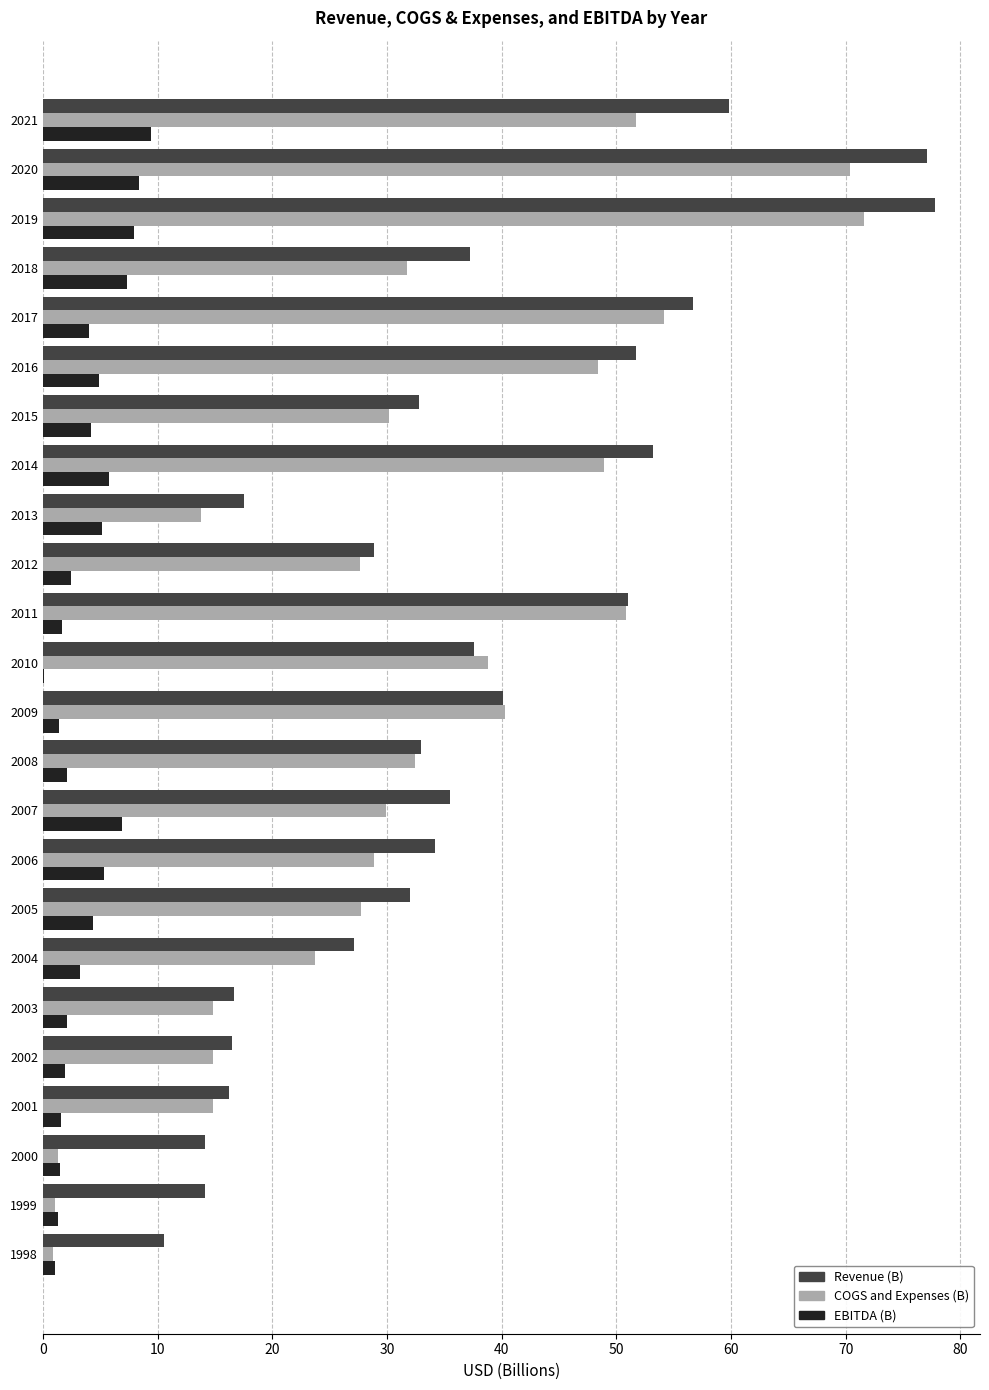

True or false: COGS and Expenses (B) has a value of 30.2 at 2015.

True